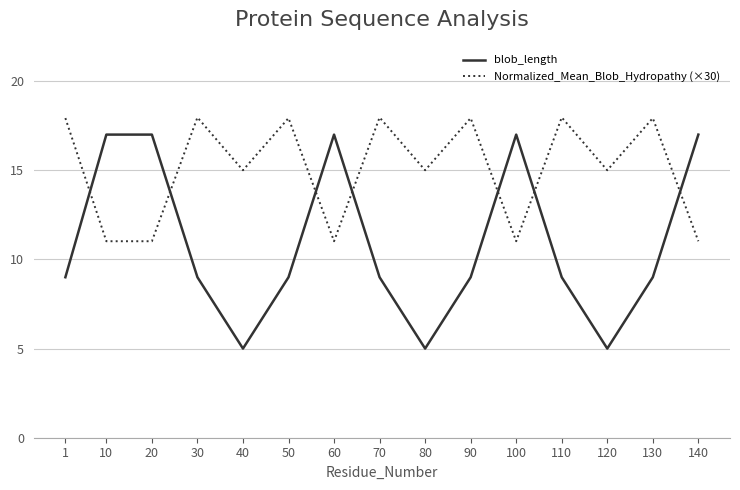

The Normalized_Mean_Blob_Hydropathy (×30) series shows 6.5 at 20. True or false?

False